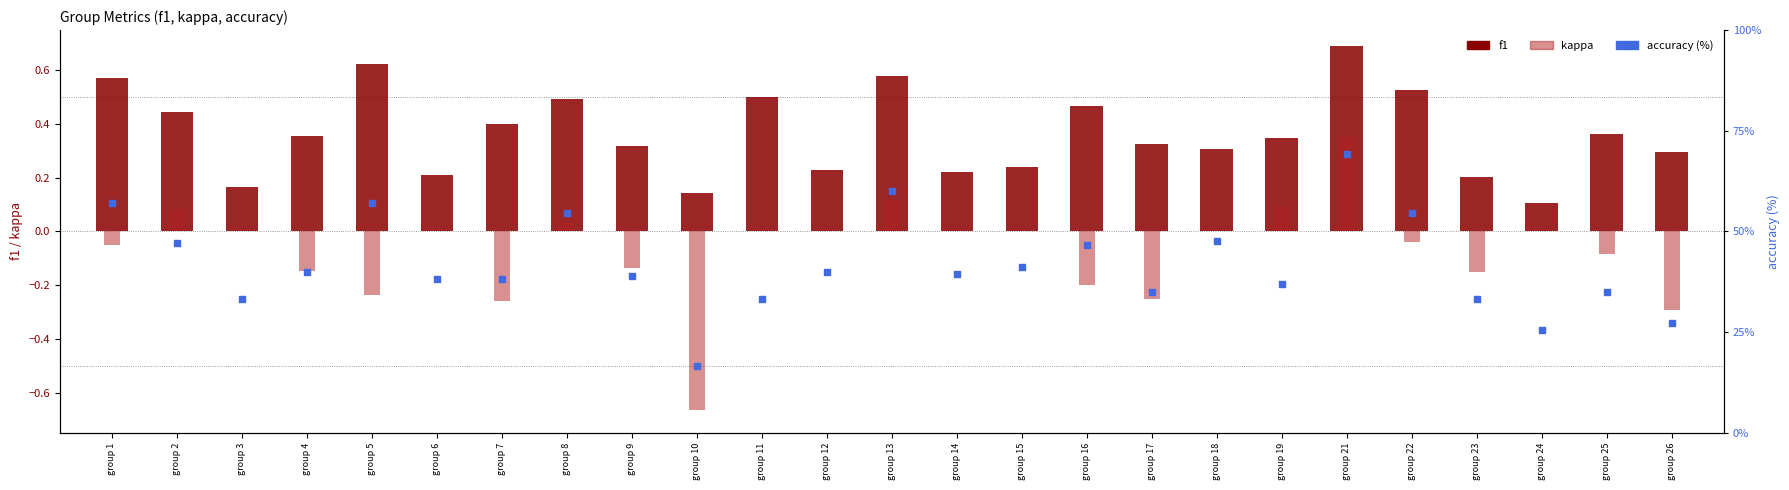

Which series has the largest Y range (max minus min)?

accuracy (%)